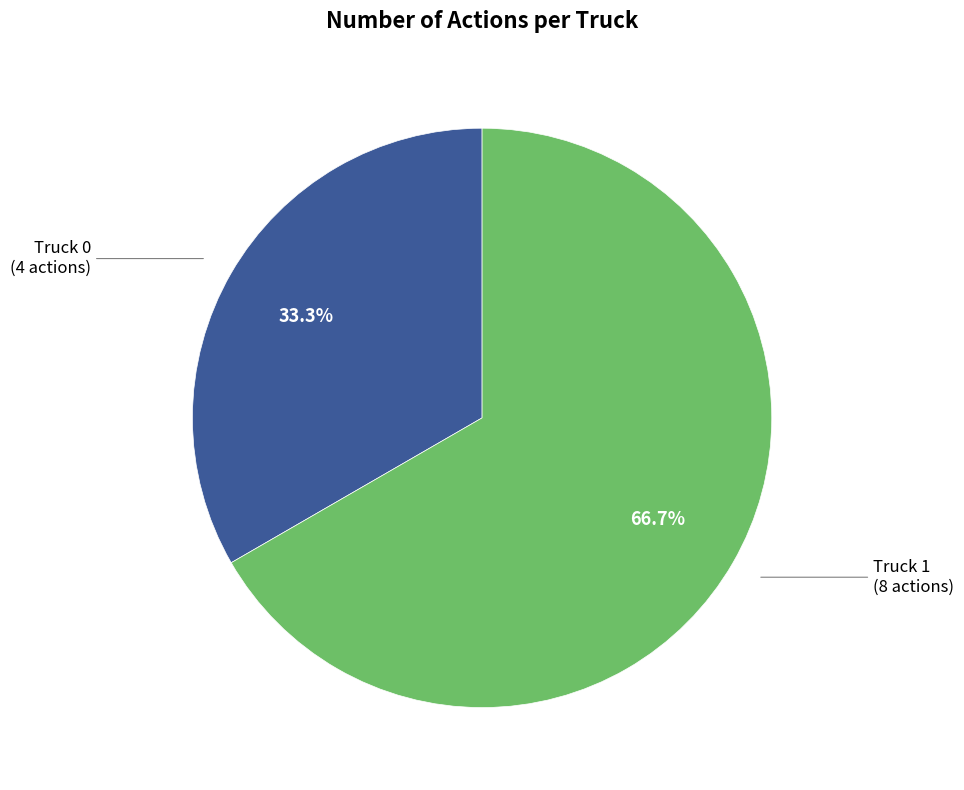

True or false: Truck 1 accounts for 73% of the total.

False